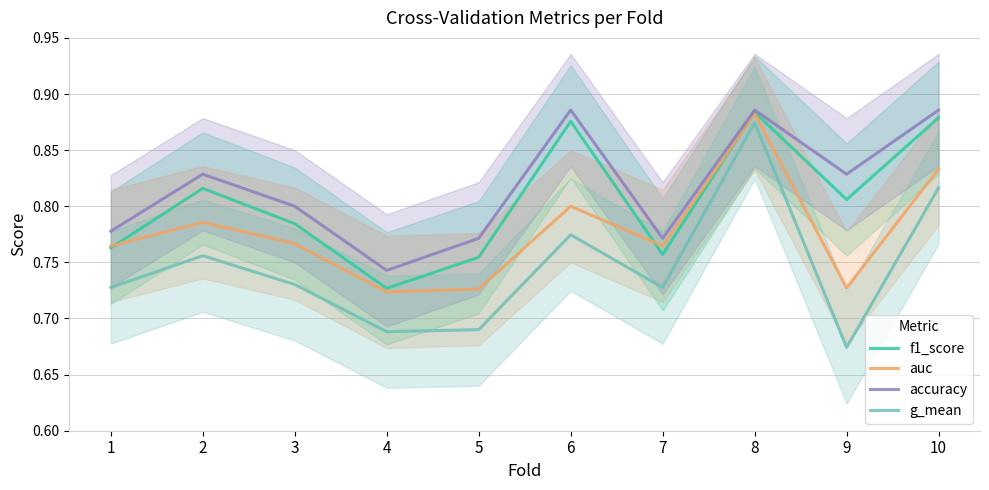

What is the value of the f1_score point at the 5th from the left?

0.8